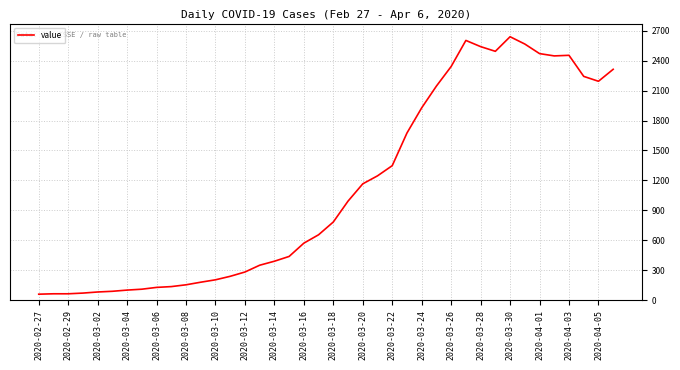

What is the maximum value shown in the chart?

2639